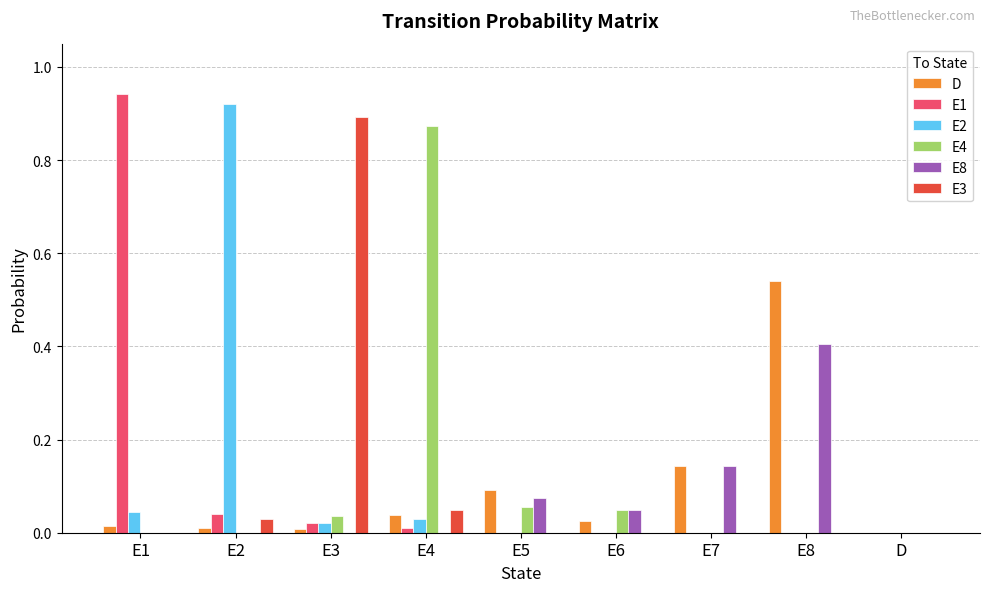

What is the maximum value for E8?

0.4